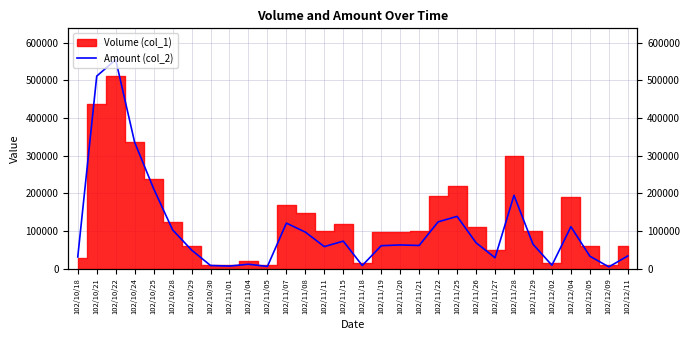

How many values exceed 63360?

14